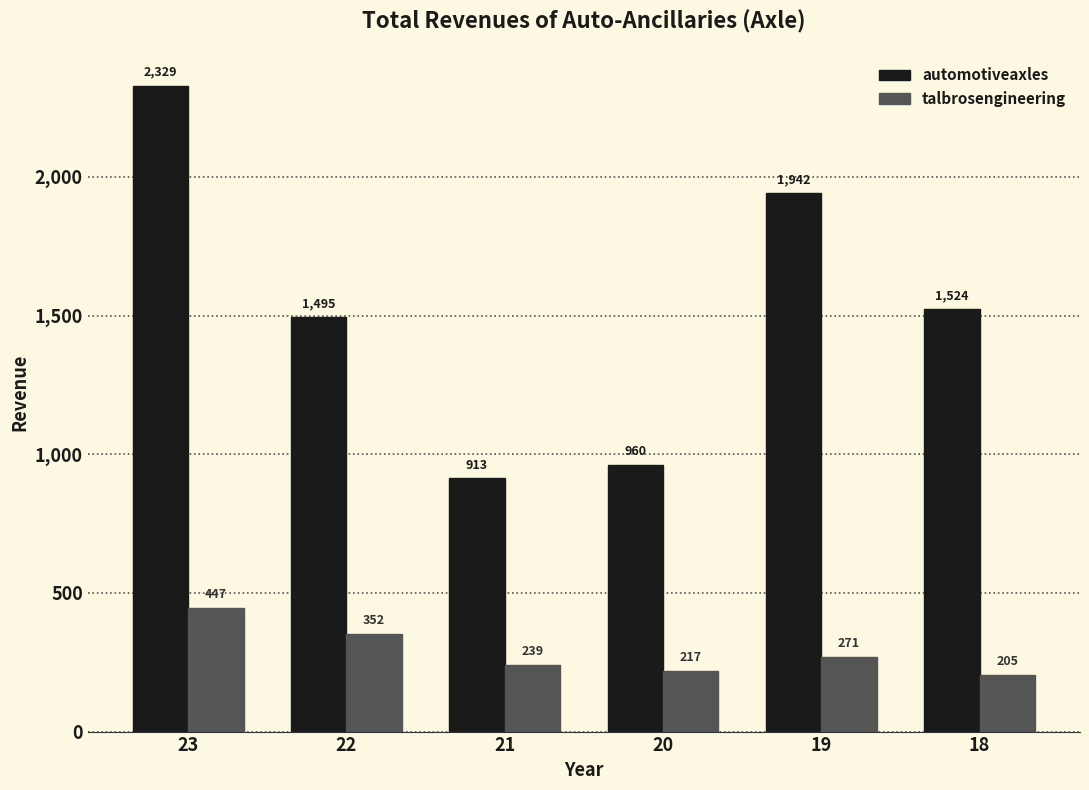

Does the chart contain any negative values?

No